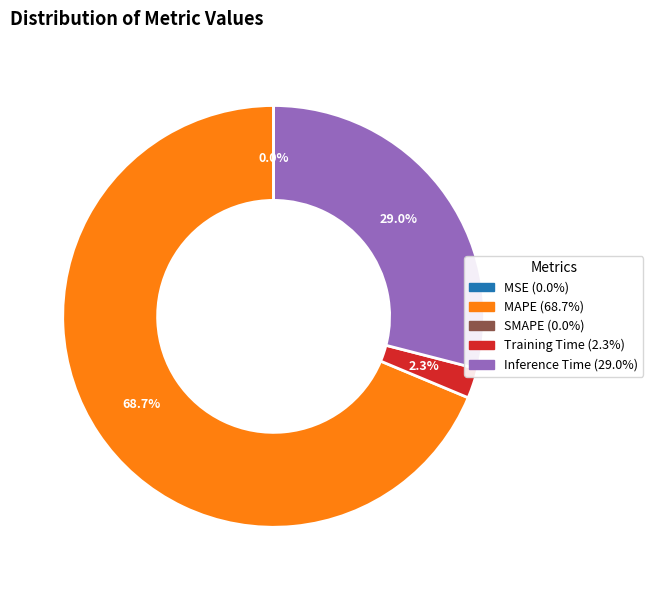

Does any single category account for the majority?

Yes